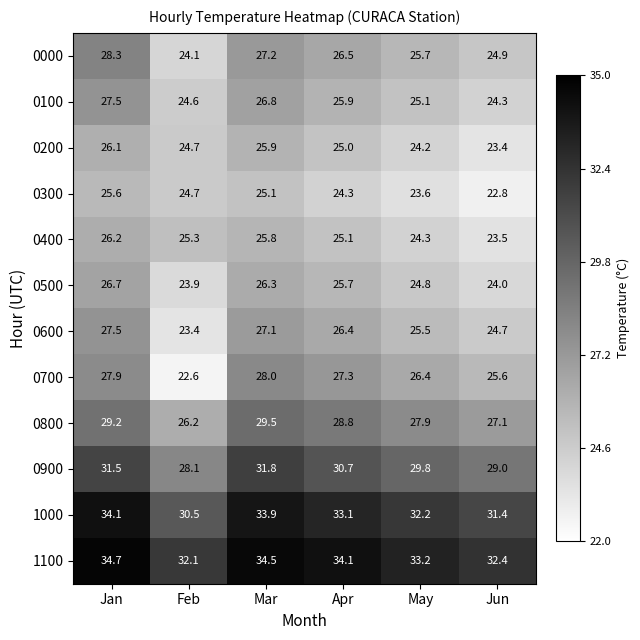

At how many categories does at least one series exceed 26?

6